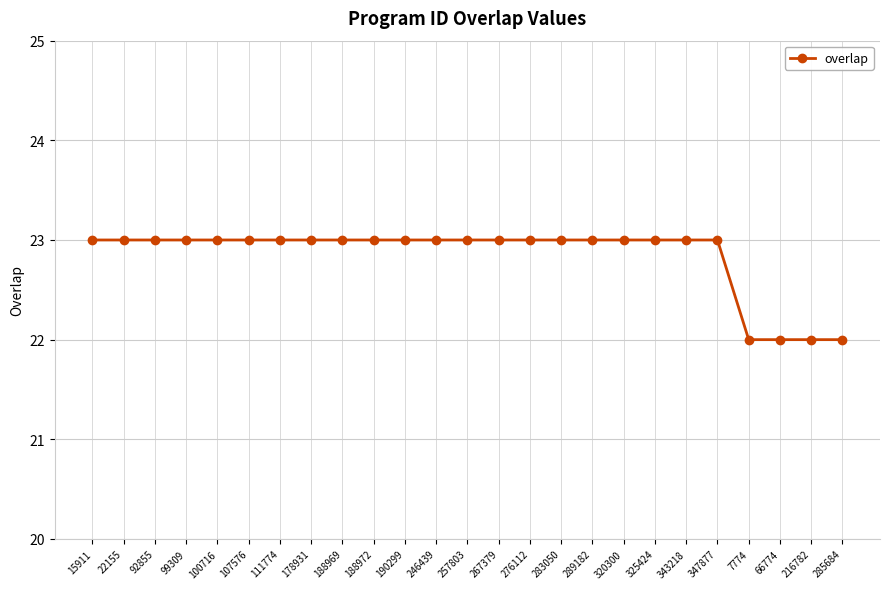

What is the change in value from 347877 to 66774?

-1